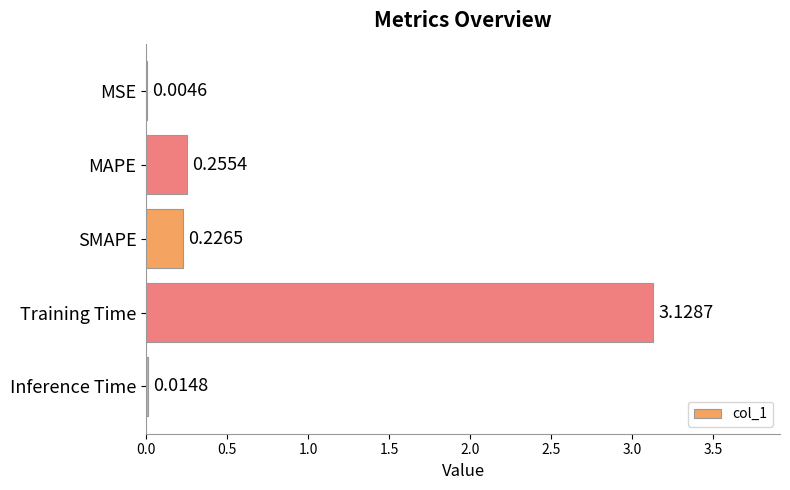

What is the sum of all values?

3.6